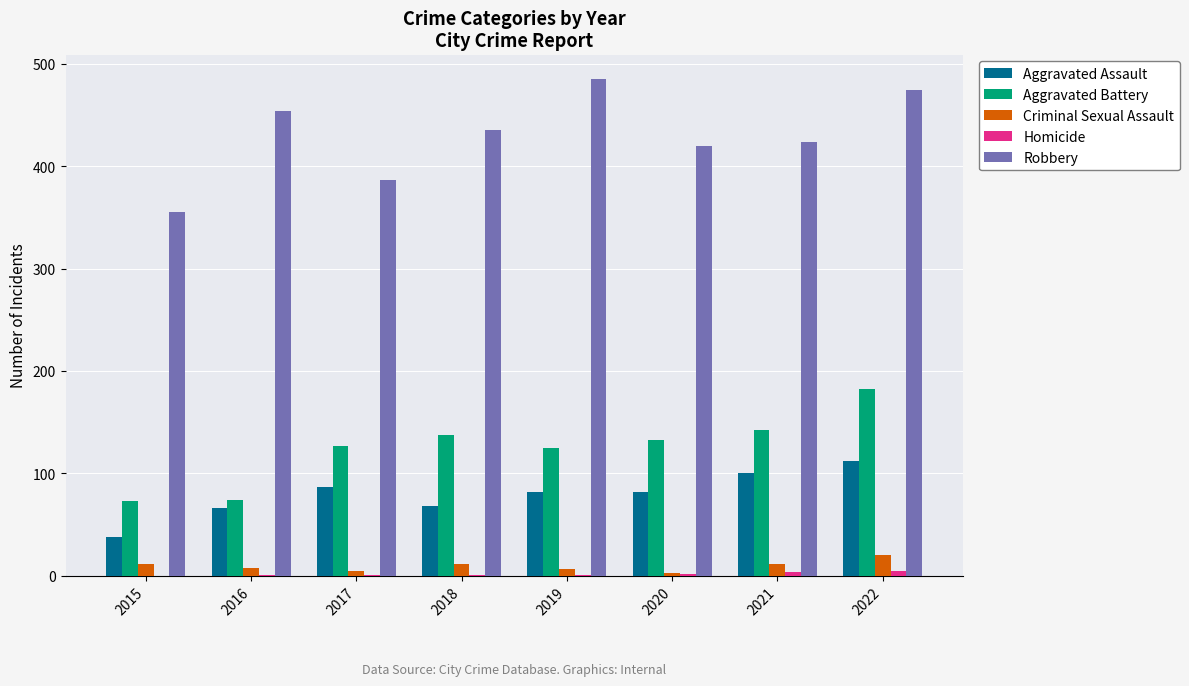

What is the average value of the Criminal Sexual Assault series?

10